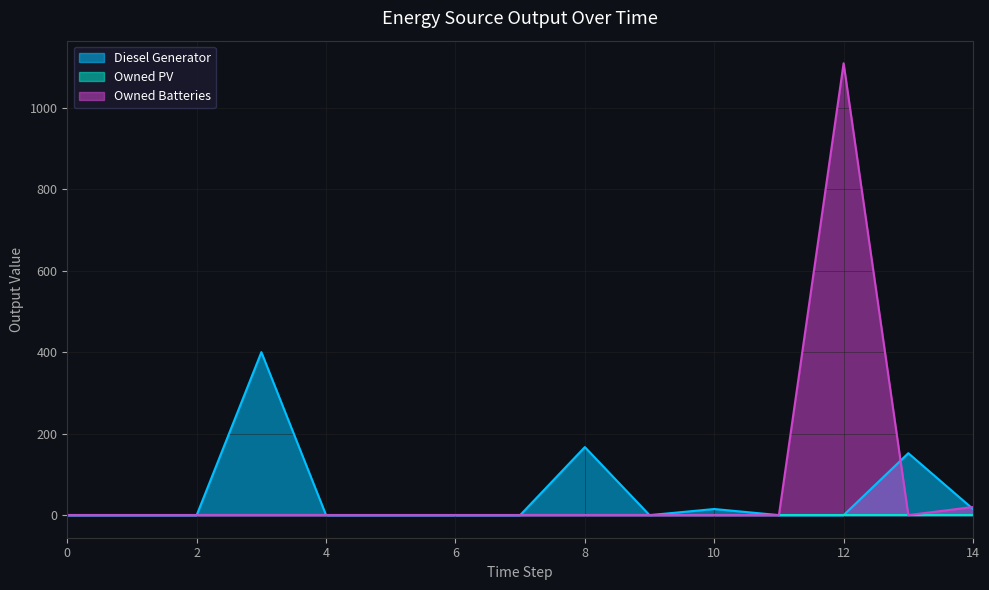

Count the number of data series in this chart.

3